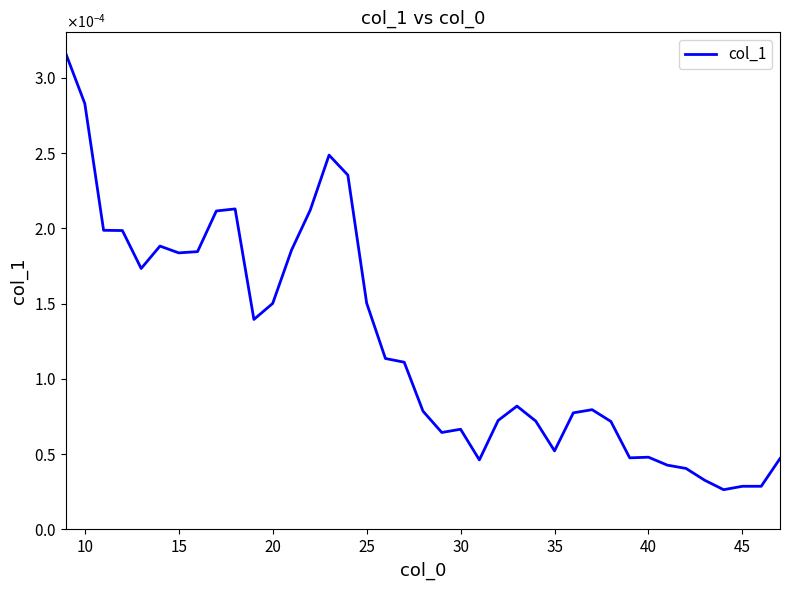

Does the chart display data point markers on the line(s)?

No